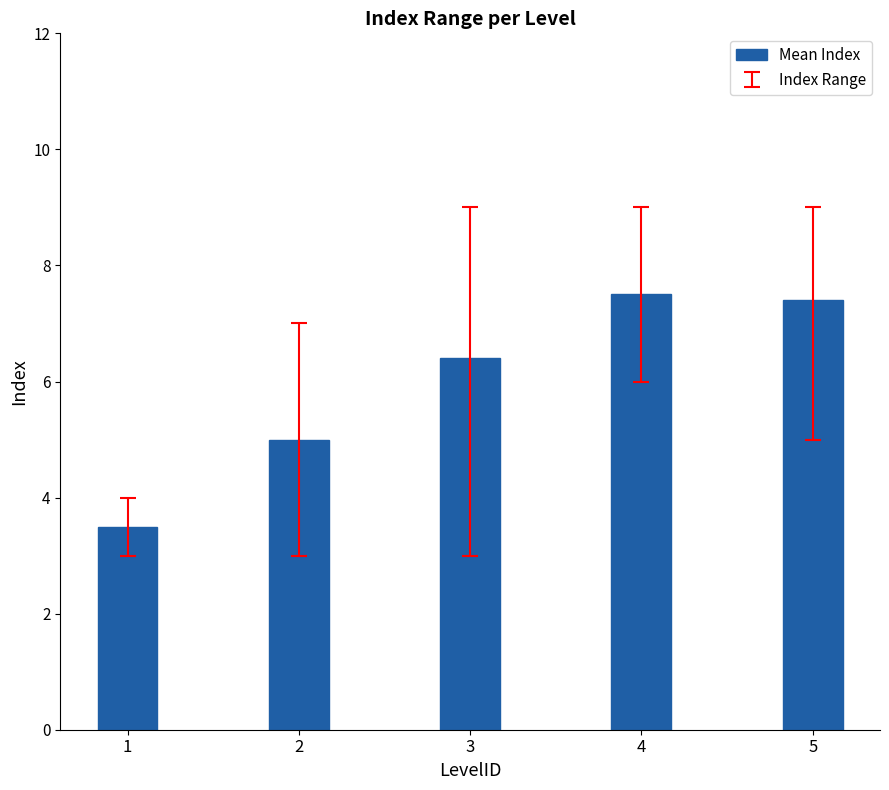

What is the value of the 3rd bar from the left?

6.4